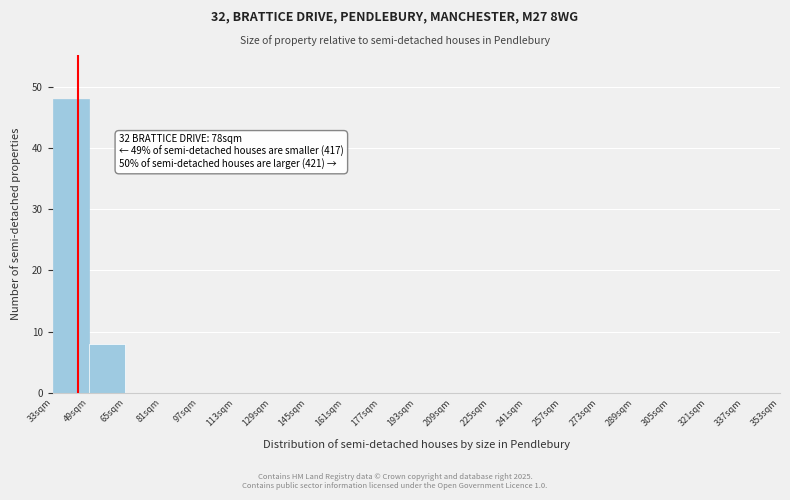

Which range on the x-axis has the tallest bar?

33 to 49